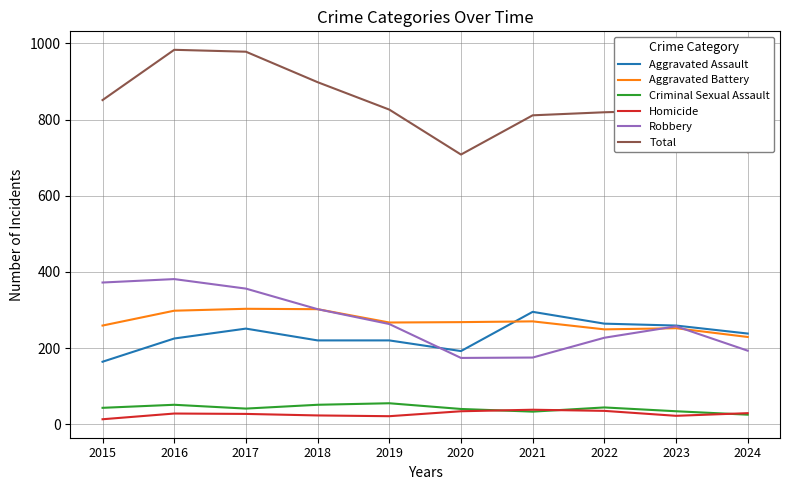

What is the difference between the maximum and minimum values in the Robbery series?

207